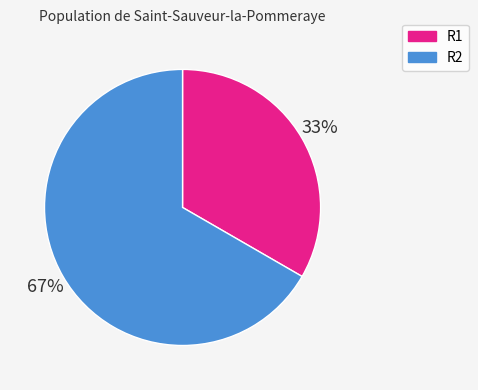

Rank the categories by value from lowest to highest.

R1, R2